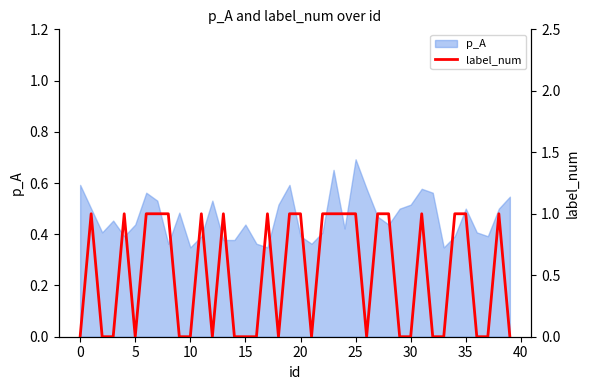

Is it true that p_A equals 0.7 at 30?

False